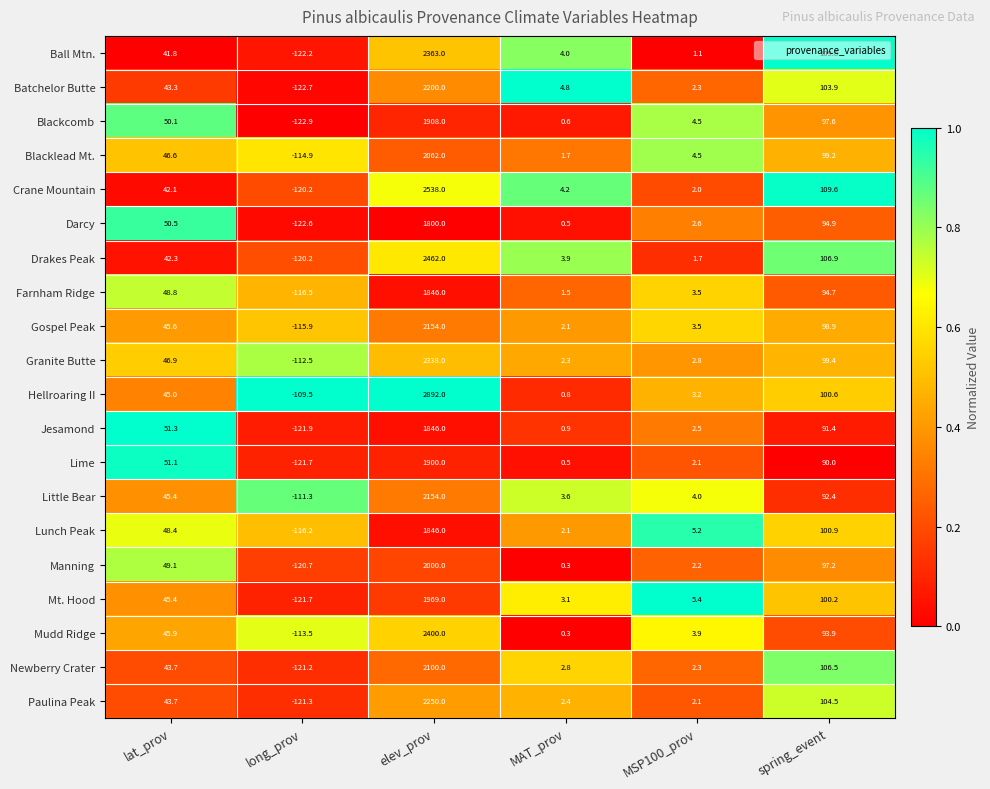

Which series has the largest total across all categories?

Hellroaring II